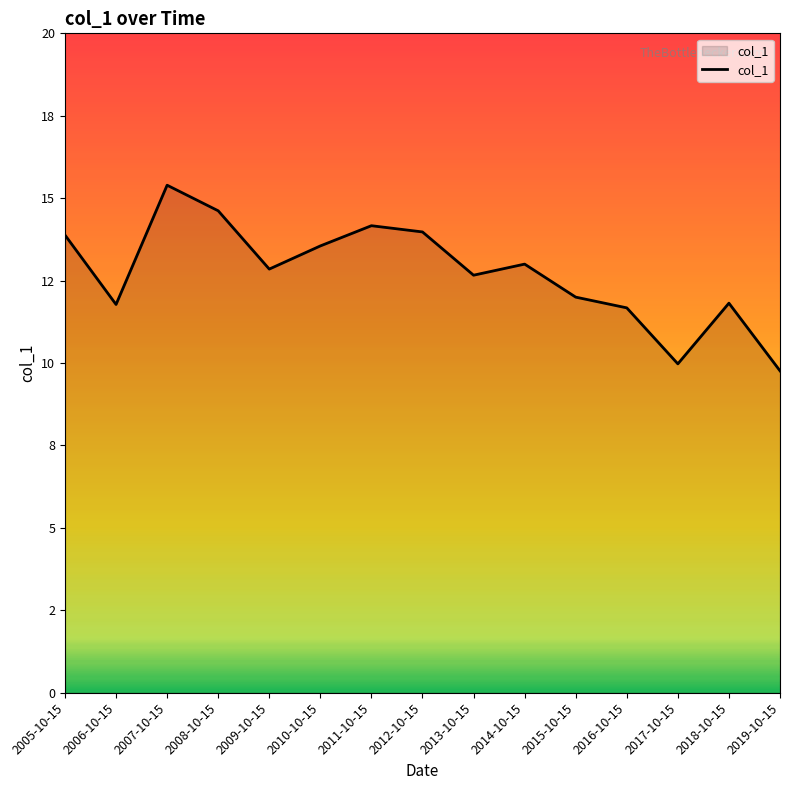

Is this an area chart (filled region under the line)?

Yes